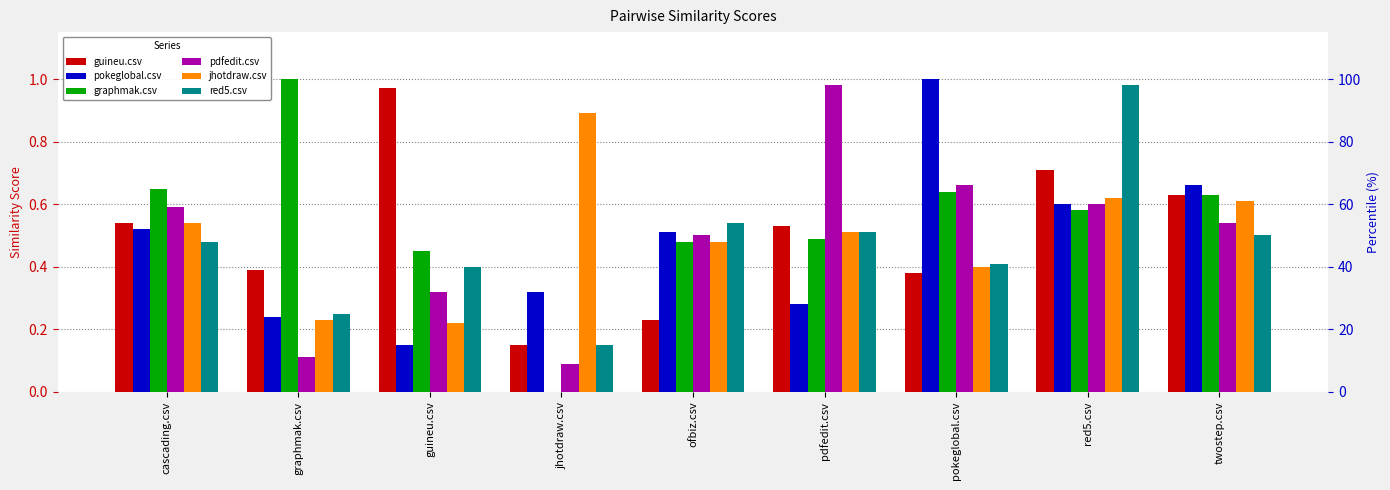

What position from the left is pdfedit.csv?

6